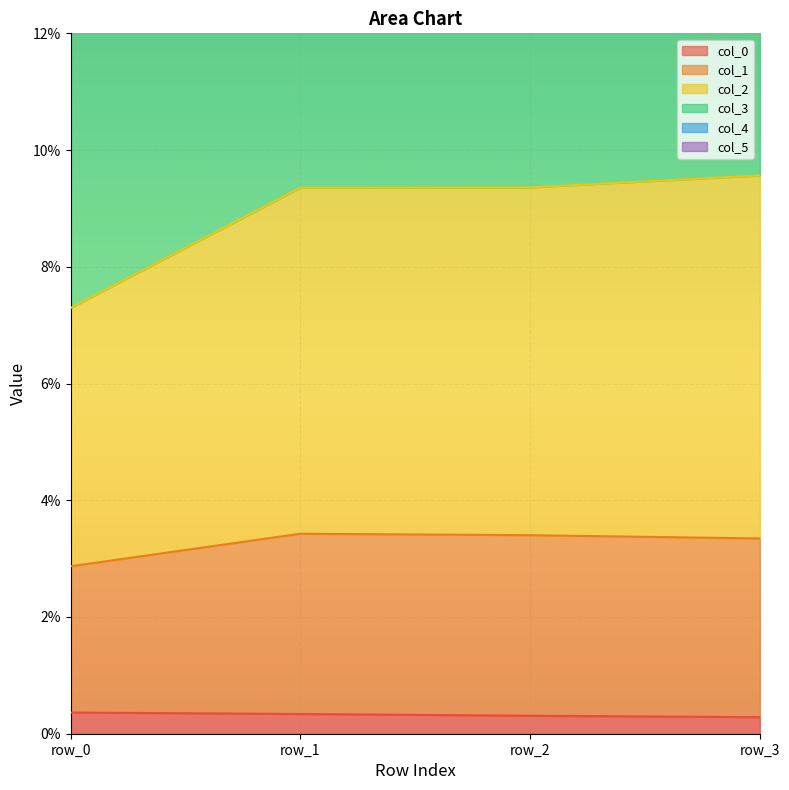

Between row_1 and row_3, which series saw the biggest shift?

col_2